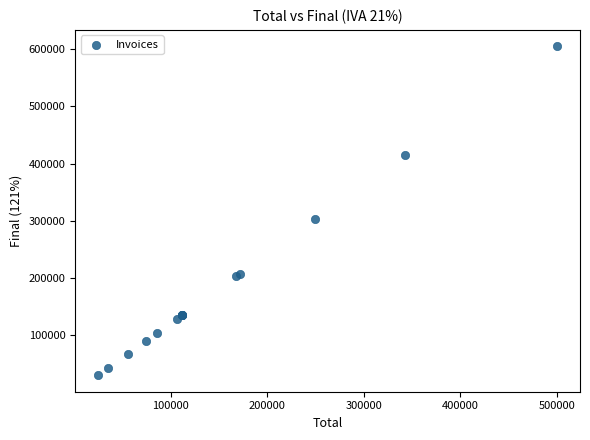

What Y value in the scatter plot is closest to 317624?

302500.0